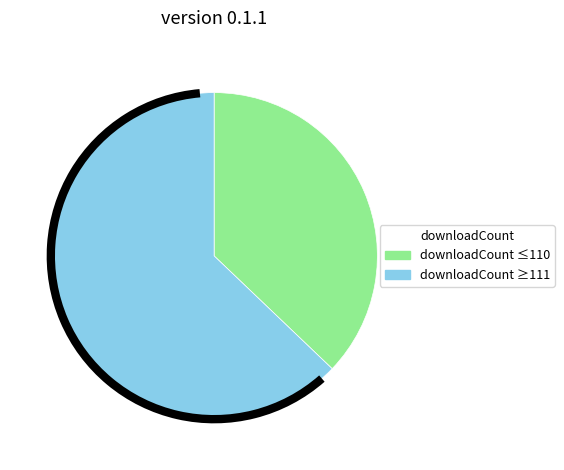

Is there any slice that represents more than half of the pie?

Yes